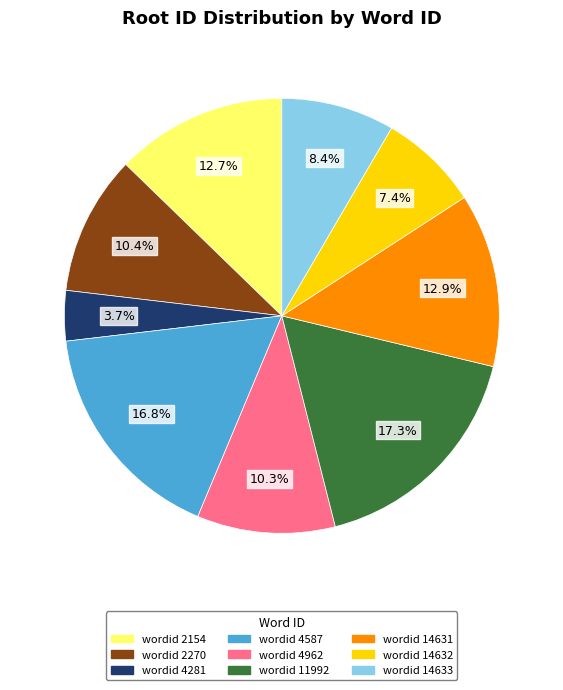

Which category has the smallest portion of the pie?

wordid 4281